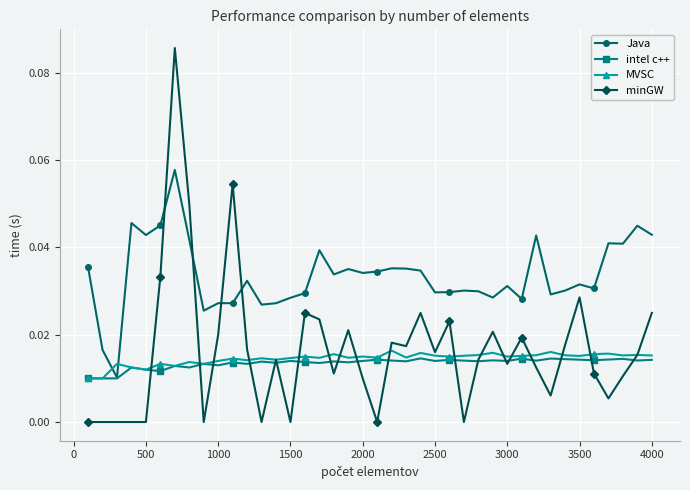

How many intersections are there between MVSC and Java?

2